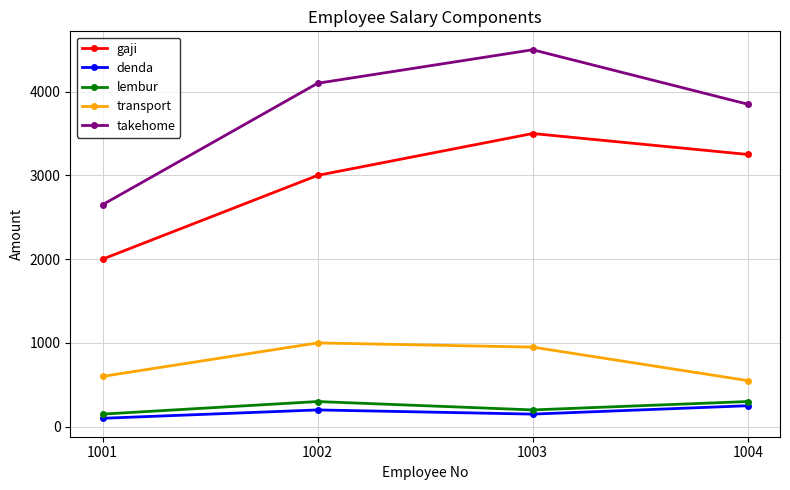

How many distinct data groups are displayed?

5